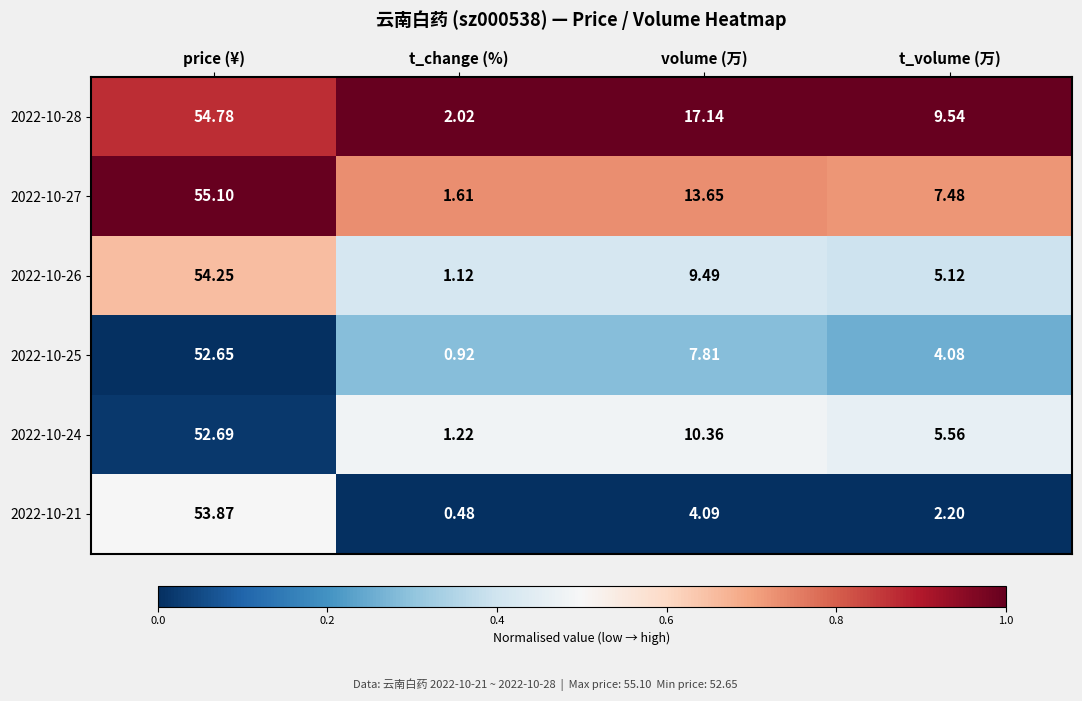

Where is 2022-10-28 nearest to the value 28?

volume (万)